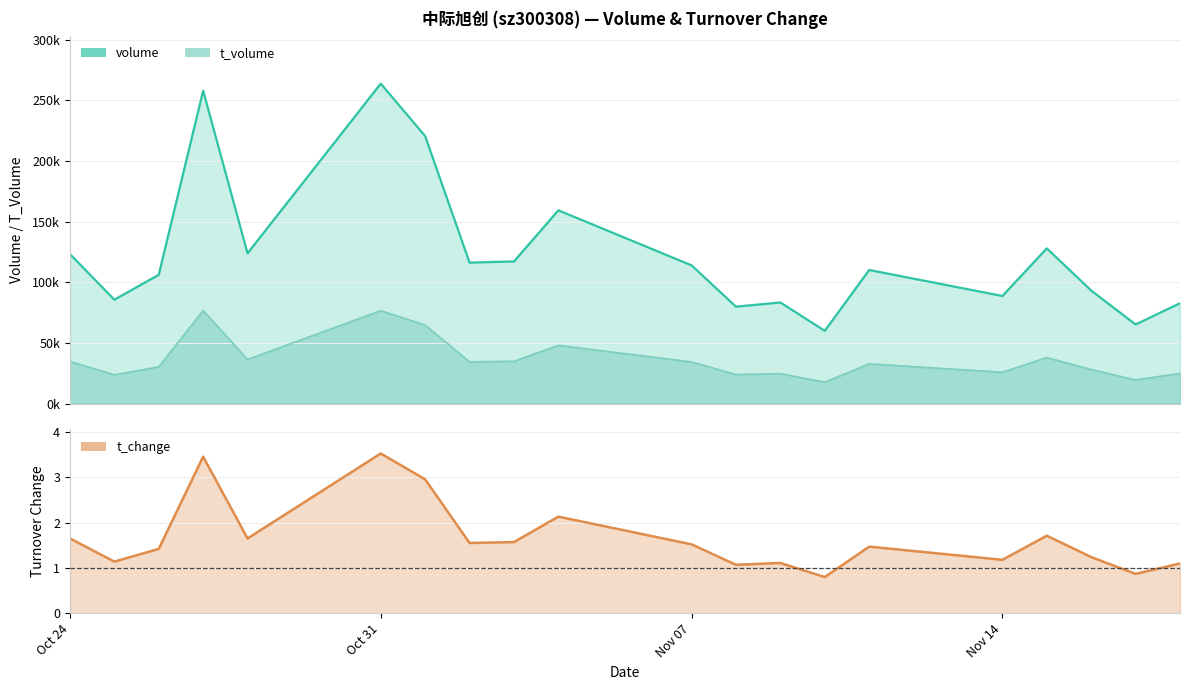

What are all the series names shown in the legend?

volume, t_volume, t_change